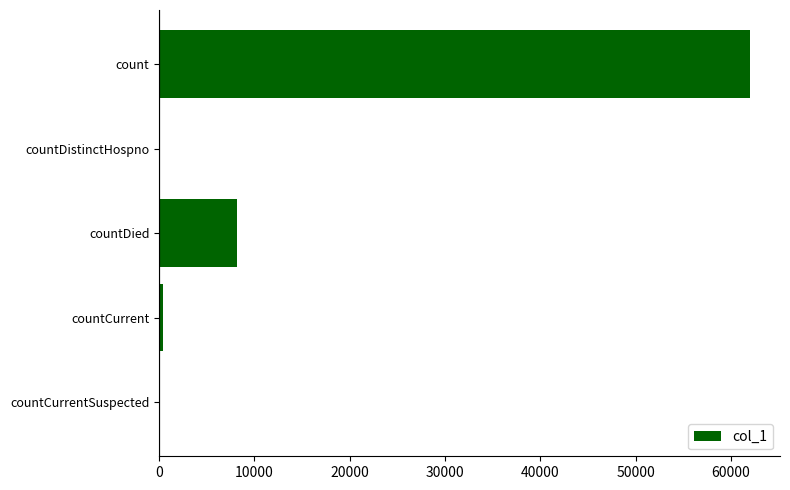

How many data points does each series have?

5